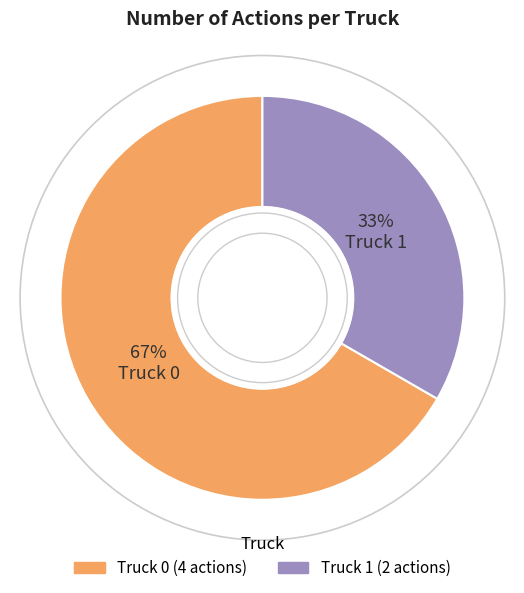

Which slice is the largest?

Truck 0